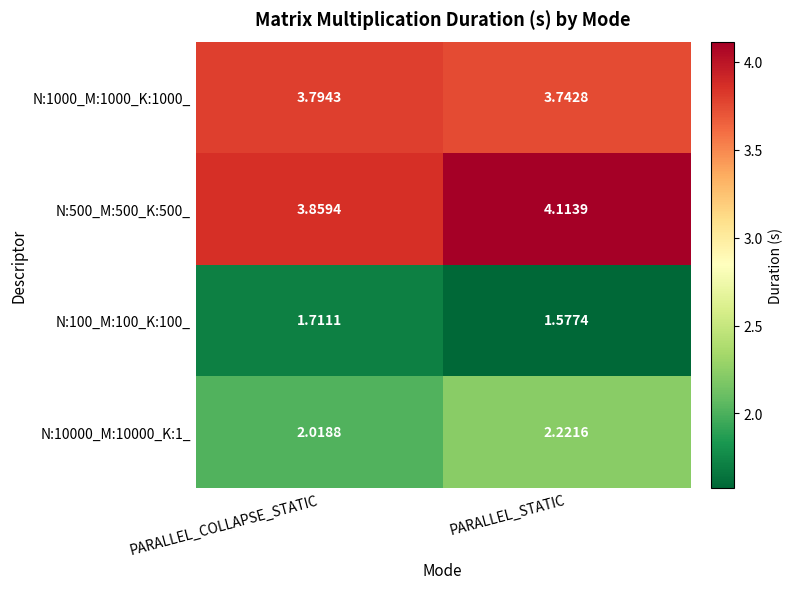

Is the value of N:500_M:500_K:500_ at PARALLEL_COLLAPSE_STATIC greater than the value of N:10000_M:10000_K:1_ at PARALLEL_STATIC?

Yes